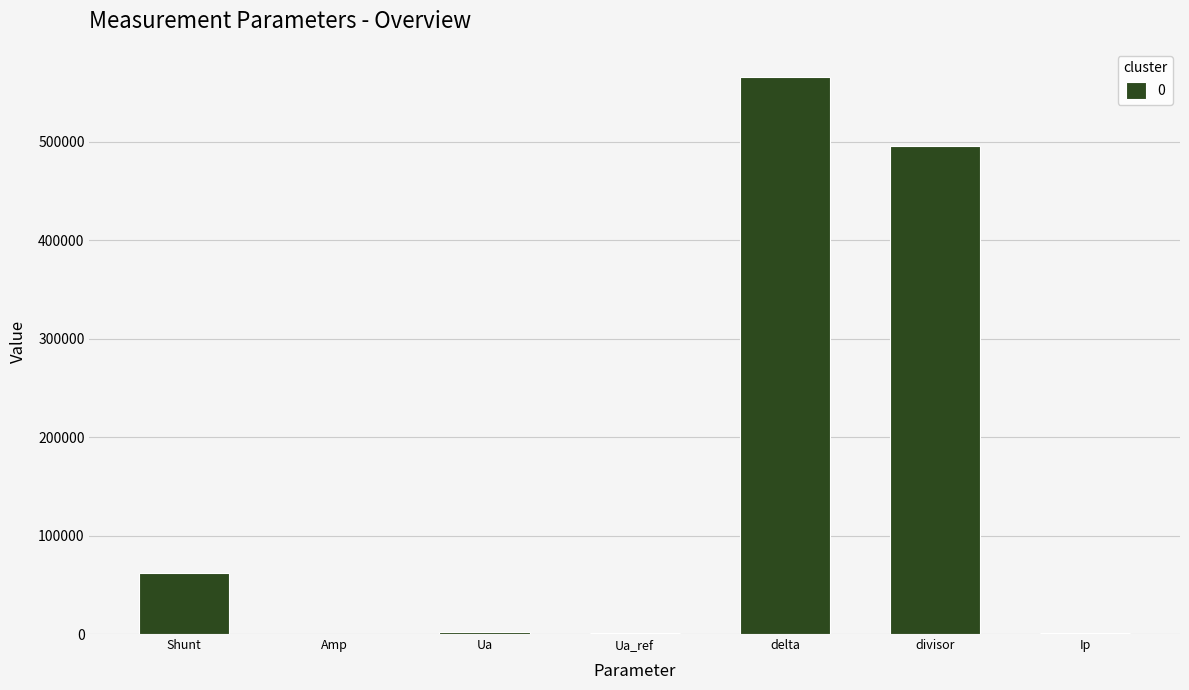

What is the average value?

161117.6